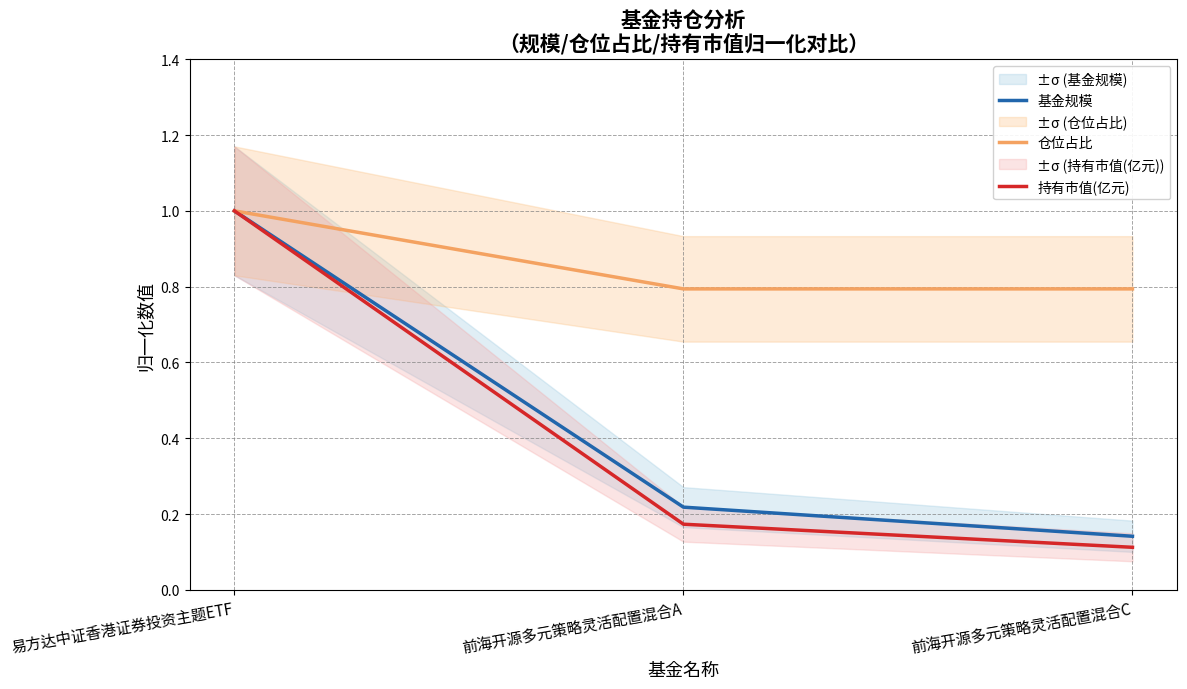

Reading left to right, extract all data points from this chart.

基金规模: 1.0	0.2	0.1
仓位占比: 1.0	0.8	0.8
持有市值(亿元): 1.0	0.2	0.1